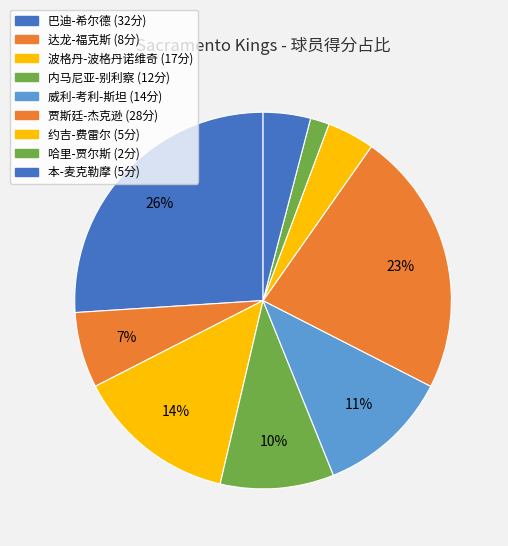

Does any single category account for the majority?

No